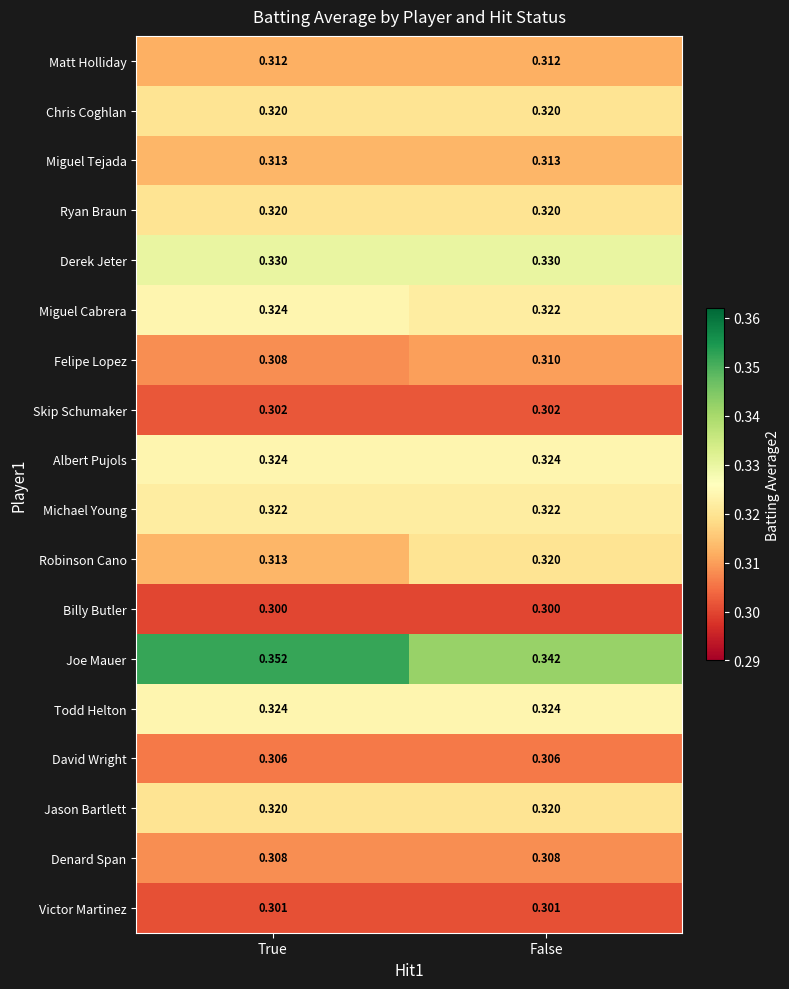

Which label corresponds to the largest value in the chart?

True